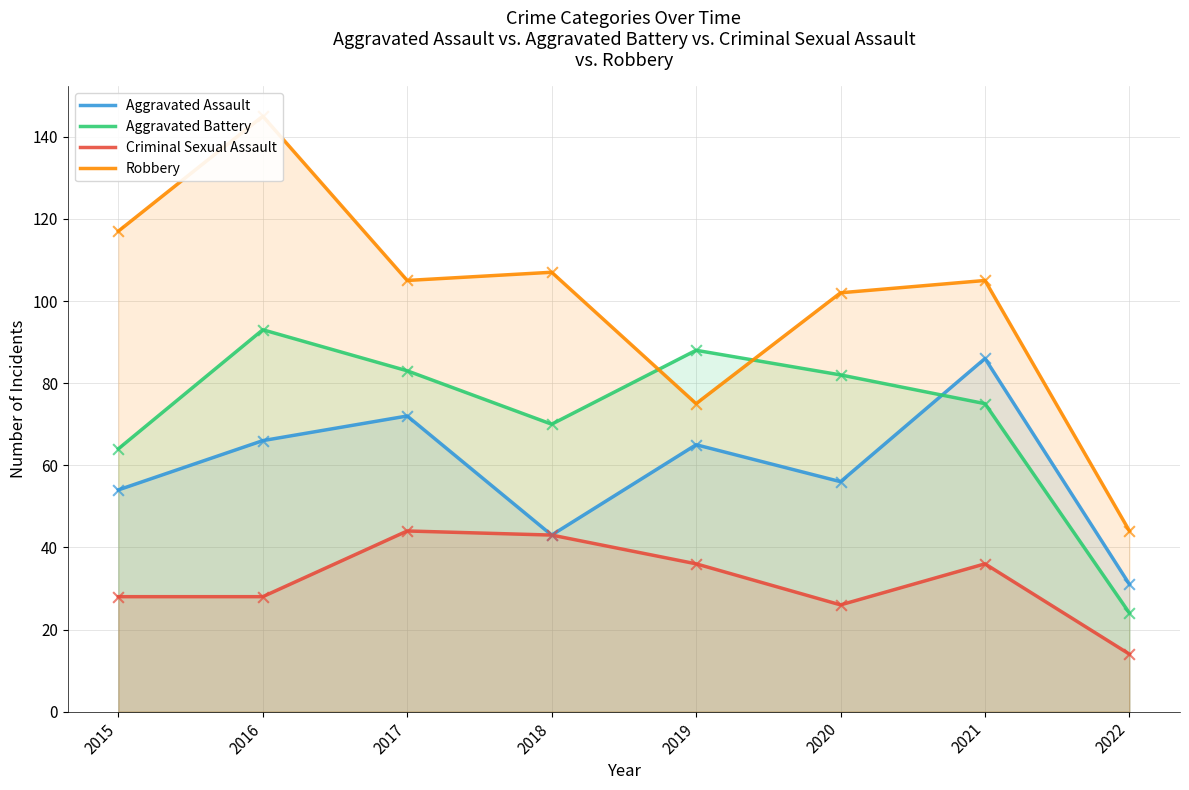

Which series has the largest total across all categories?

Robbery